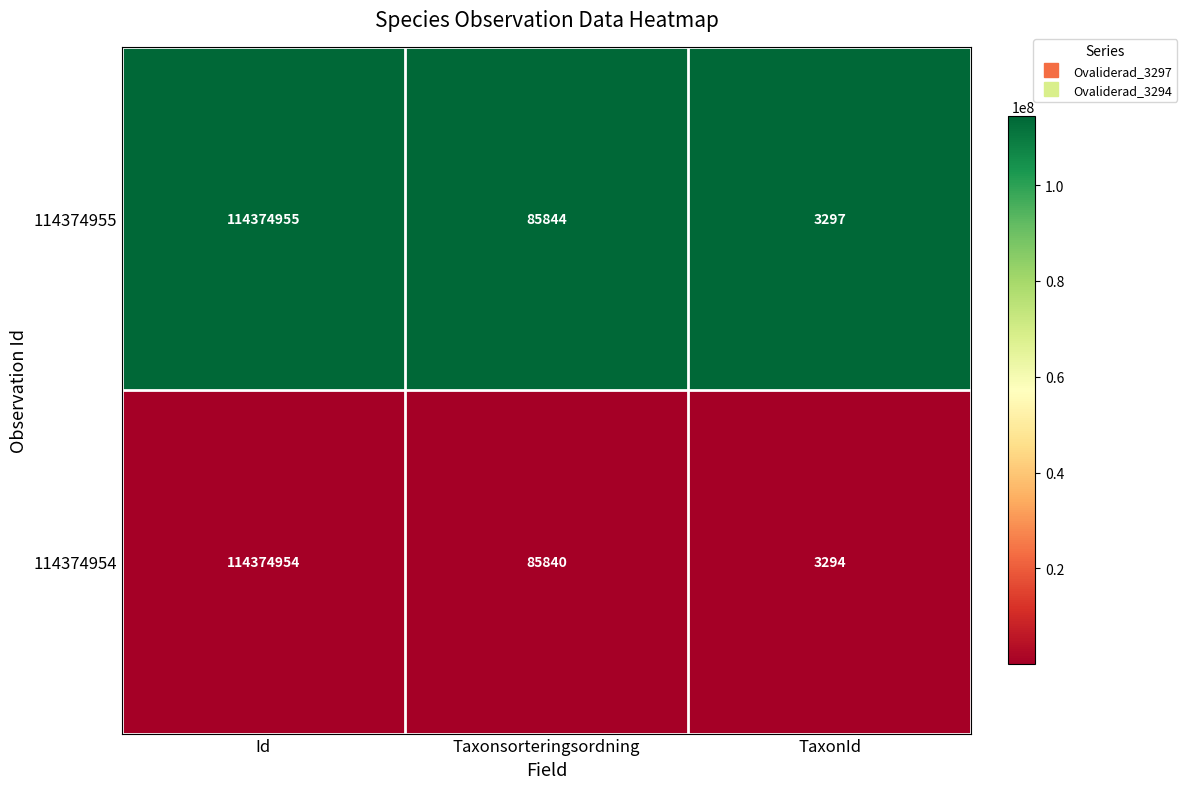

True or false: 114374954 has a value of 167984171 at Id.

False